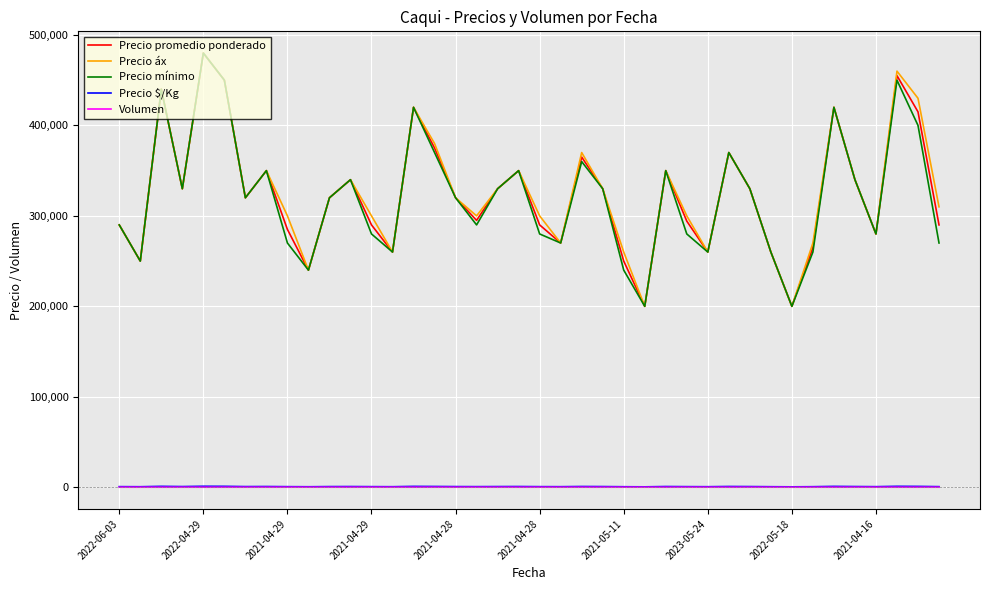

True or false: Volumen and Precio áx intersect in this chart.

False